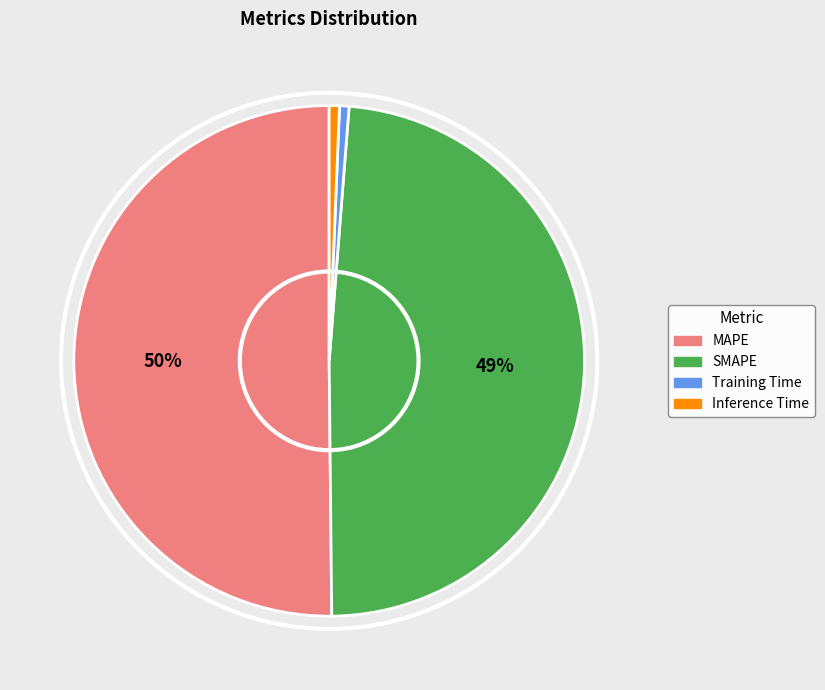

How many segments does this pie chart have?

4